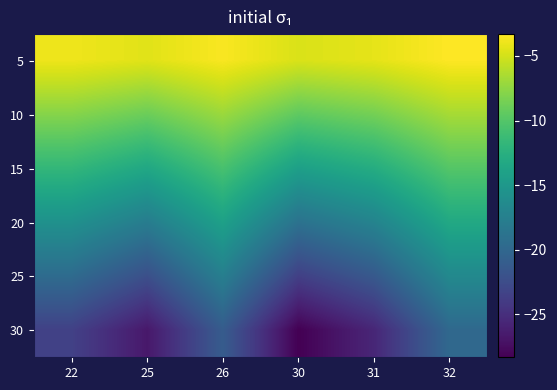

How many distinct data groups are displayed?

6